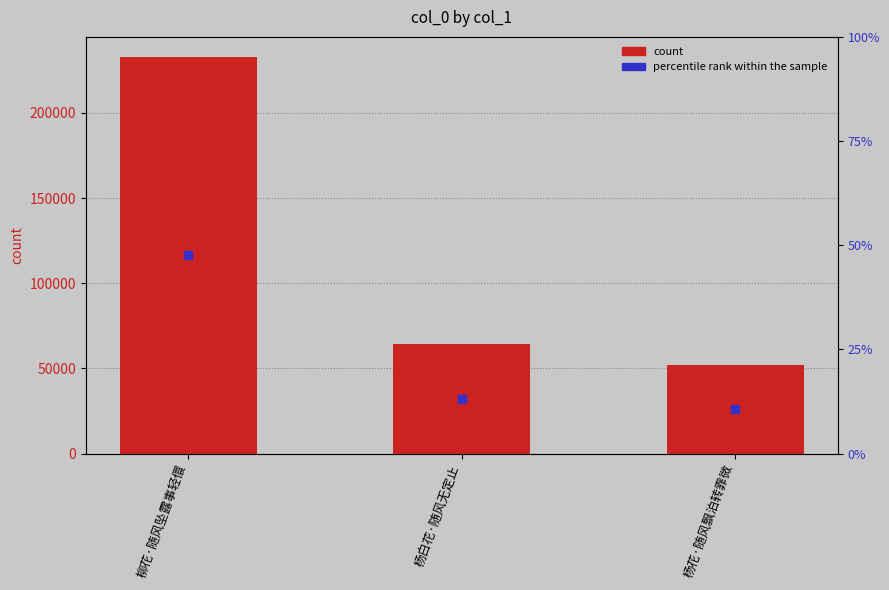

At how many categories does at least one series exceed 231088?

1